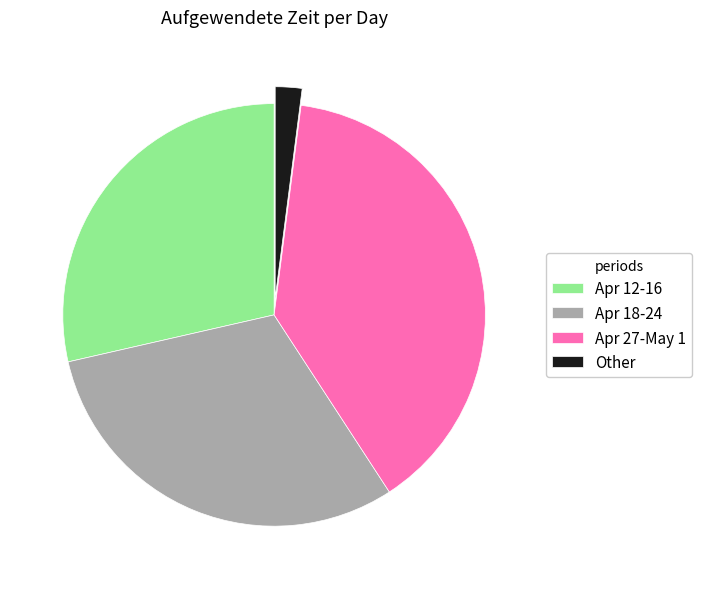

How many segments does this pie chart have?

4